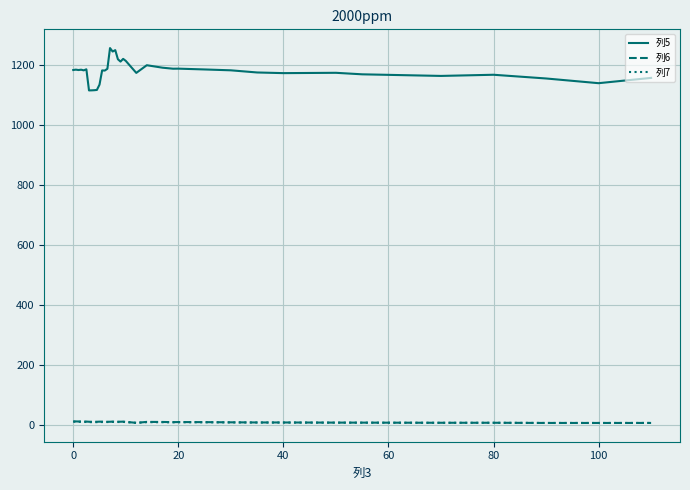

Which series has the largest total across all categories?

列5